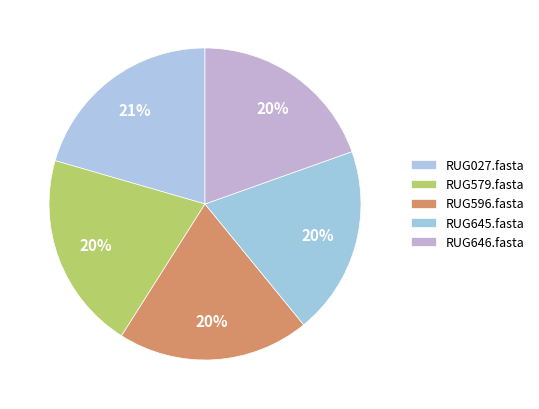

Count the number of slices in the pie.

5